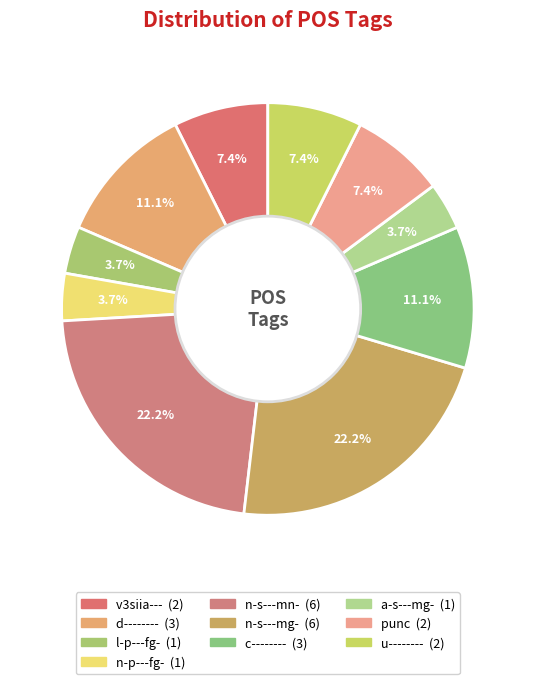

How many segments does this pie chart have?

10